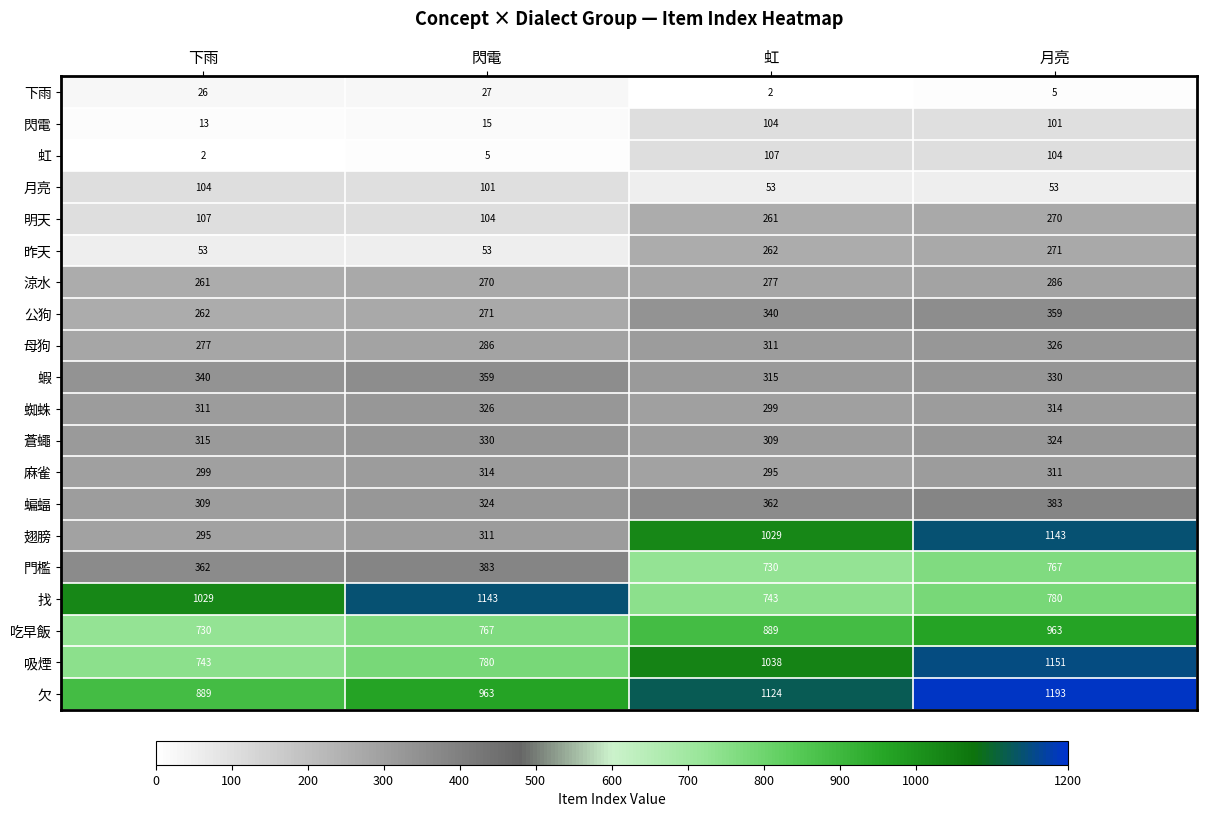

Rank the categories by 蝦 value from lowest to highest.

虹, 月亮, 下雨, 閃電